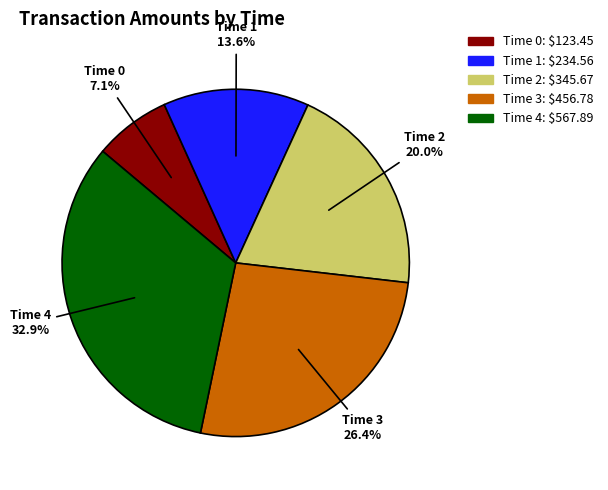

Is there any slice that represents more than half of the pie?

No